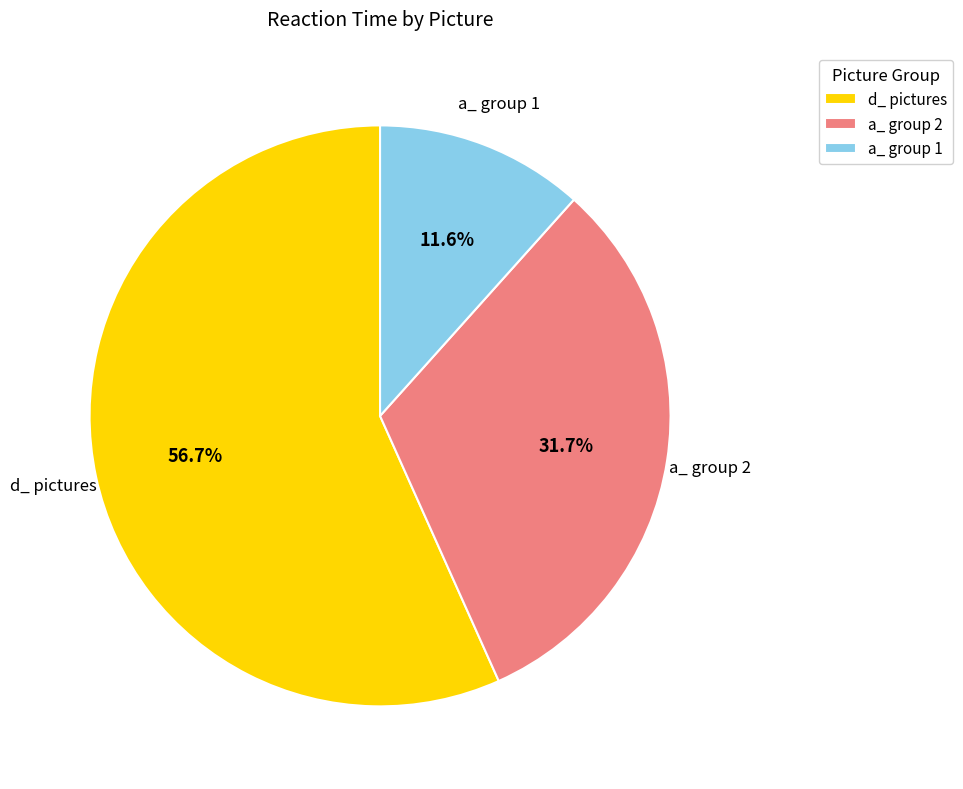

Which category accounts for the majority?

d_ pictures